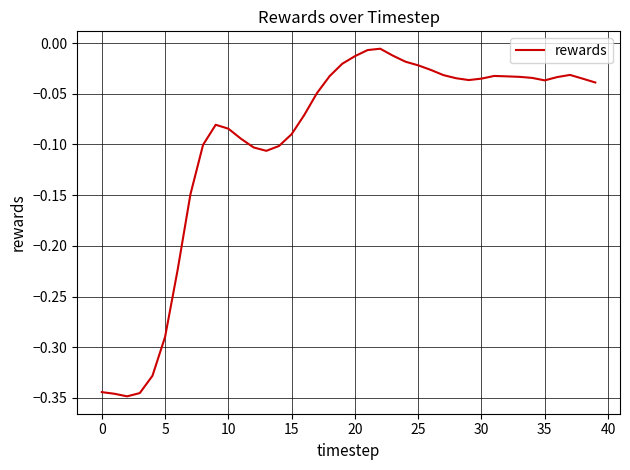

What is the difference between the maximum and minimum values?

0.3